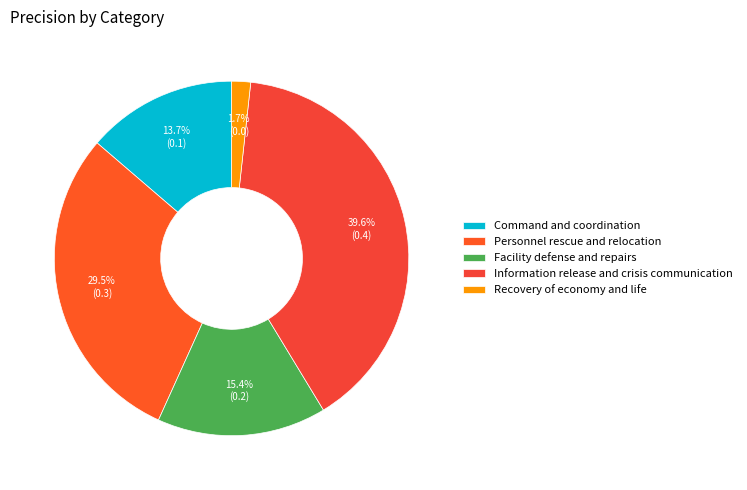

To the nearest percent, what is the average slice percentage?

20%